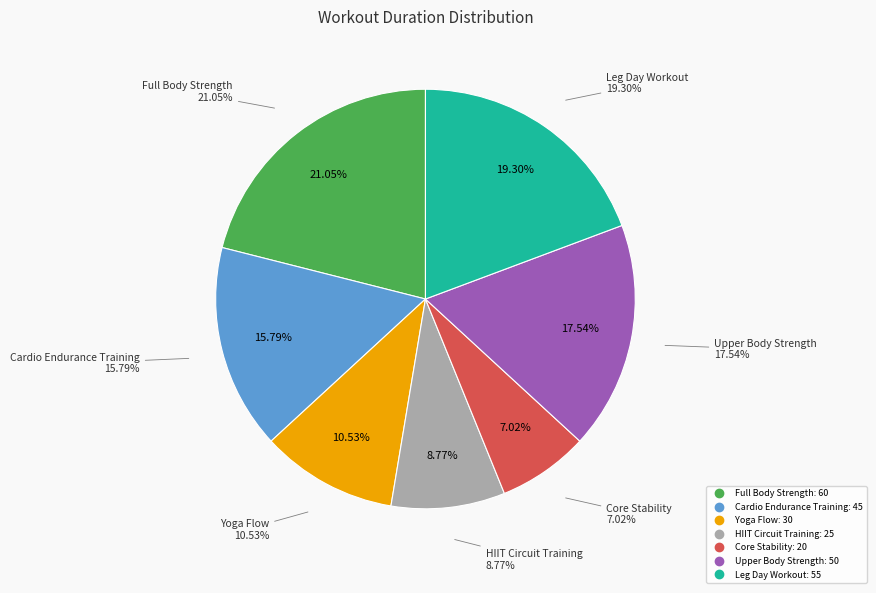

Does Cardio Endurance Training account for over 50% of the chart?

No